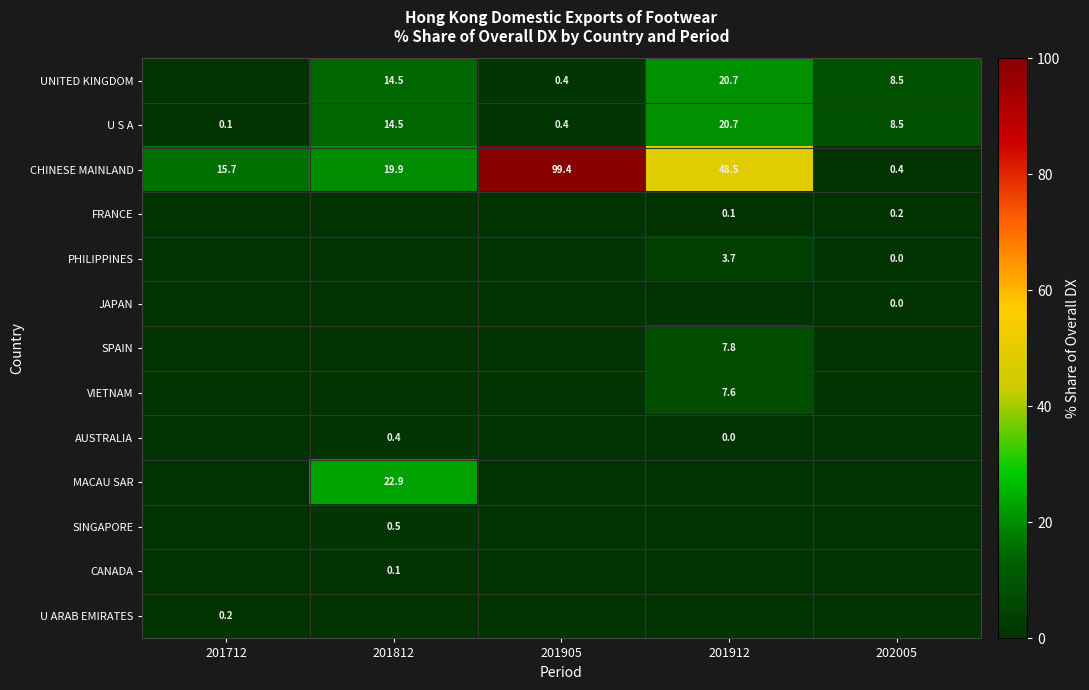

Where is CHINESE MAINLAND nearest to the value 49?

201912